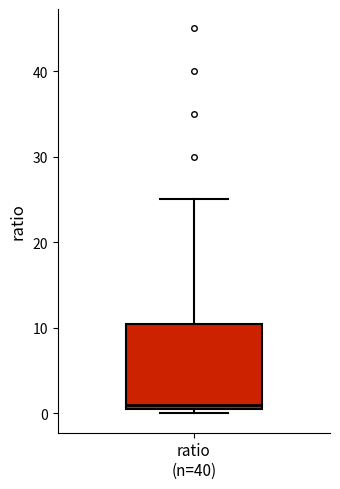

Read this box plot against the y-axis: the position of the median line, the range covered by the box, and the ends of both whiskers. The values are not printed on the chart, so give them approximately, as read against the axis.

median 1, box 0 to 11, whiskers 0 (just below the box's lower edge) to 25